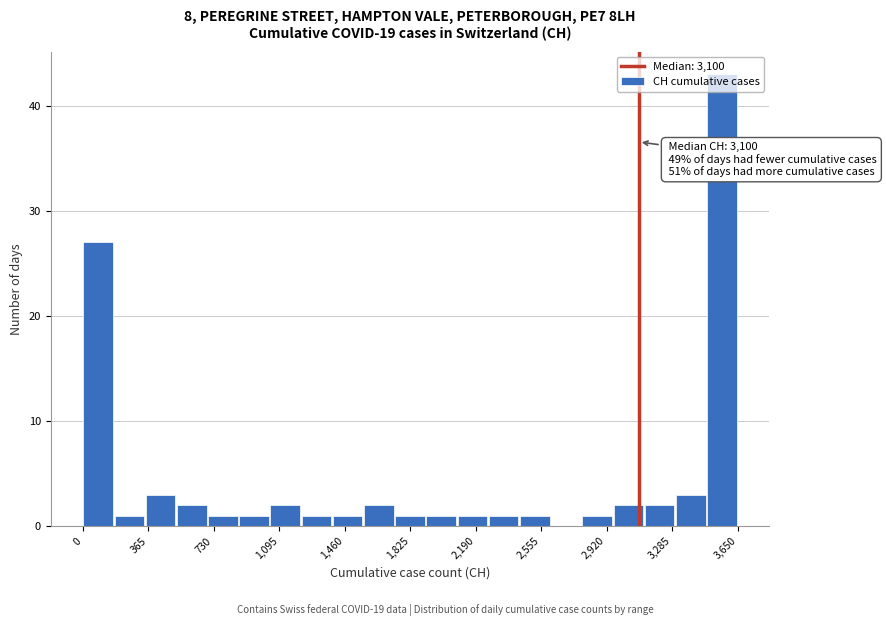

Read against the x-axis, roughly where is the centre of the tallest bar?

3550